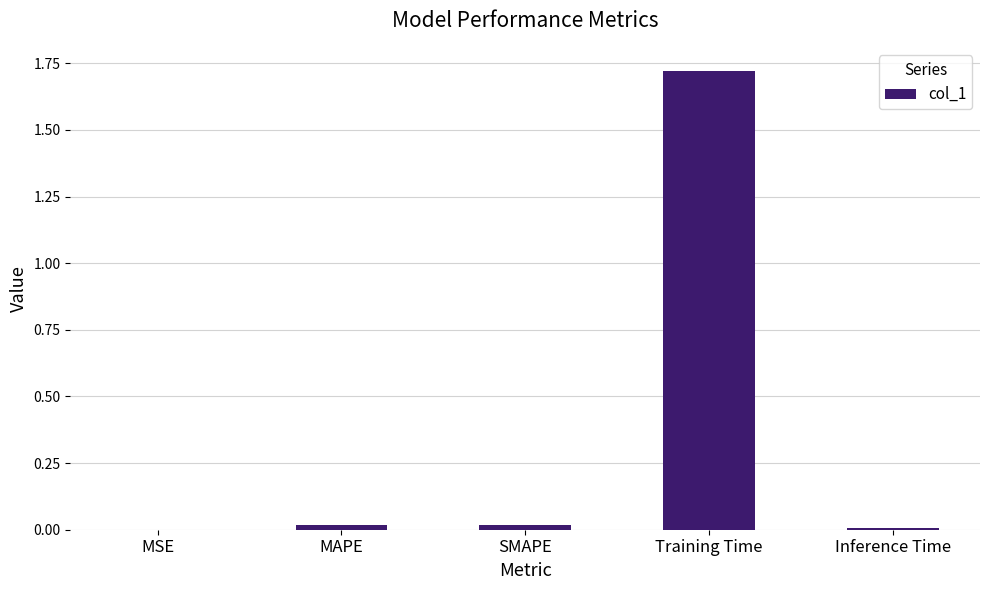

The value at Inference Time is 0.0. True or false?

True